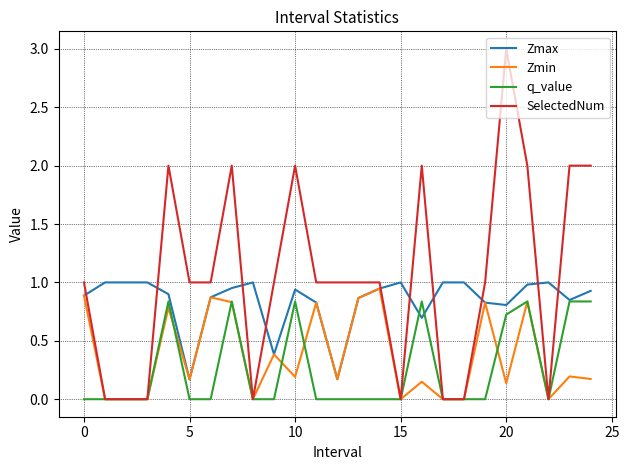

What is the maximum value shown in the chart?

3.0